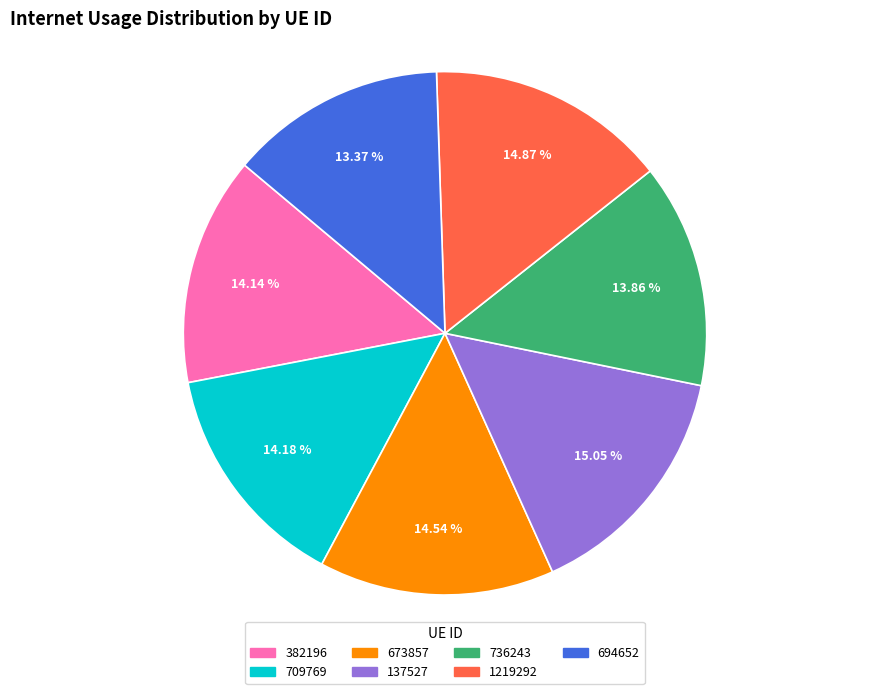

Count the number of slices in the pie.

7